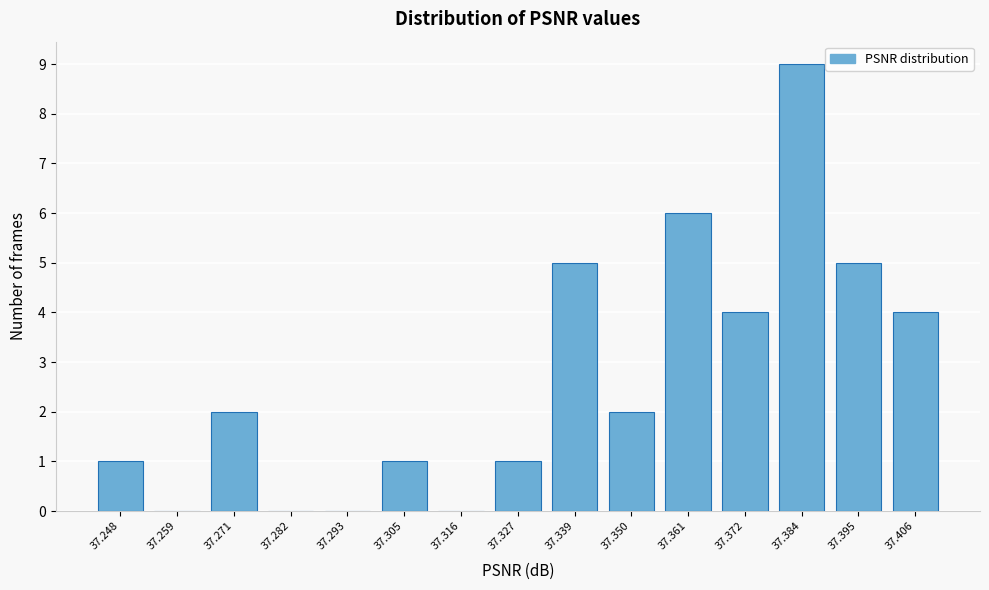

Reading left to right, transcribe all the data shown in this chart.

37.248=1	37.259=0	37.271=2	37.282=0	37.293=0	37.305=1	37.316=0	37.327=1	37.339=5	37.350=2	37.361=6	37.372=4	37.384=9	37.395=5	37.406=4